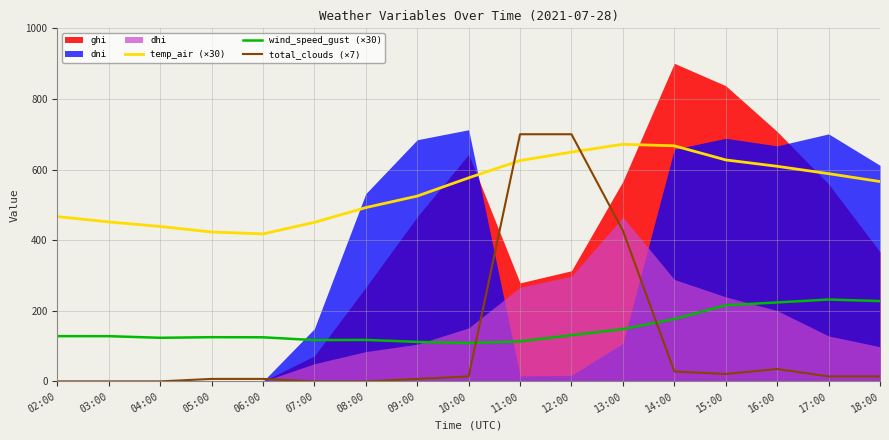

Between which two adjacent categories do wind_speed_gust (×30) and total_clouds (×7) first intersect?

10:00 and 11:00